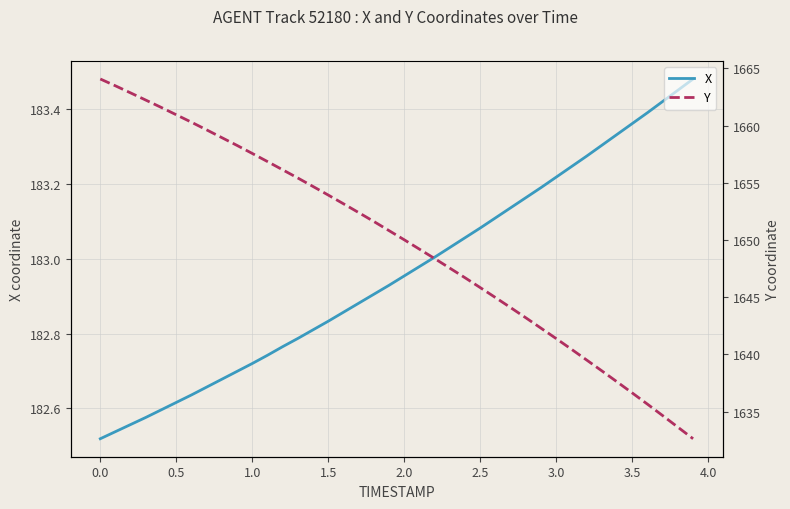

True or false: X has a value of 295.9 at 0.5.

False